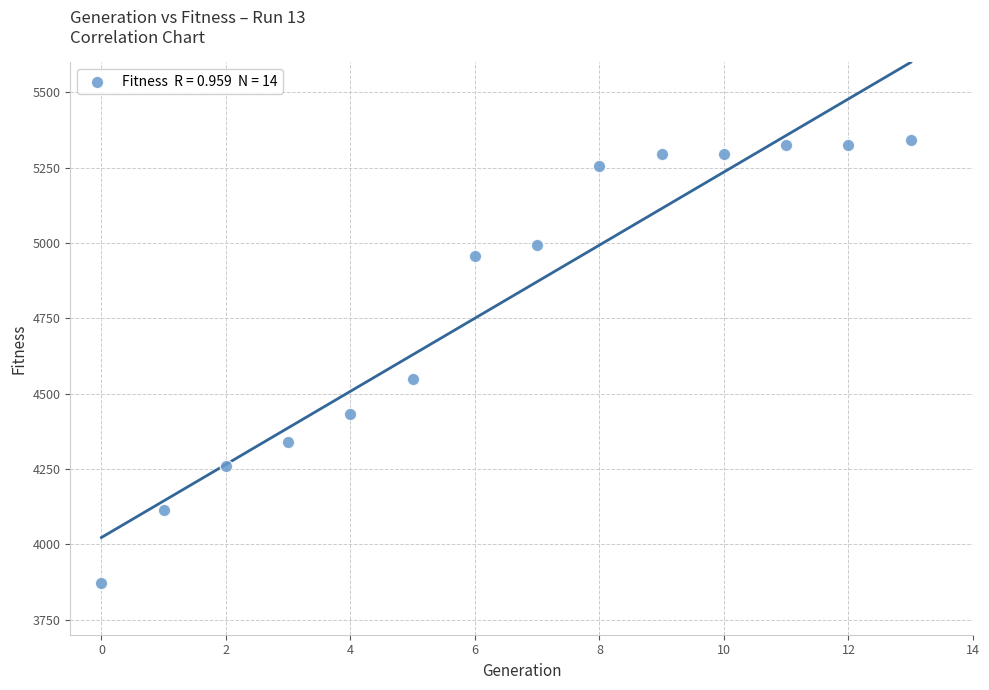

What Y value in the scatter plot is closest to 4606?

4550